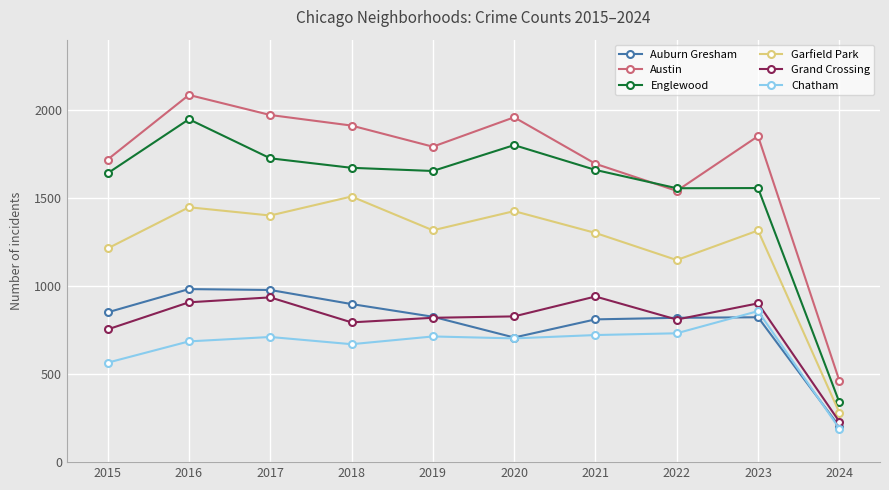

Is the value of Grand Crossing at 2021 greater than the value of Garfield Park at 2020?

No